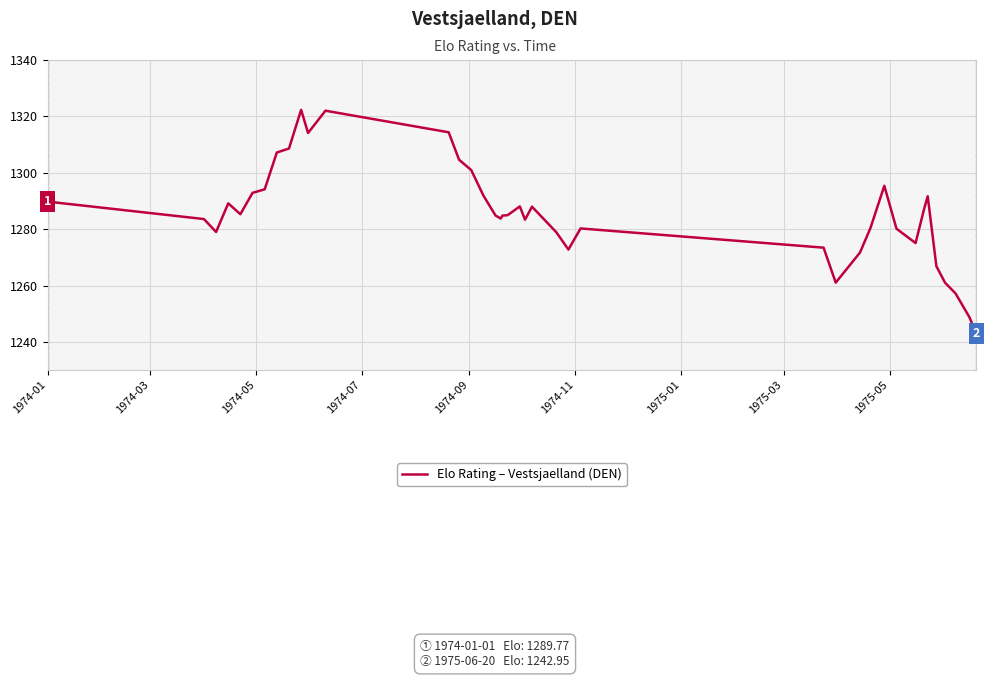

What is the difference between the maximum and minimum values?

79.4